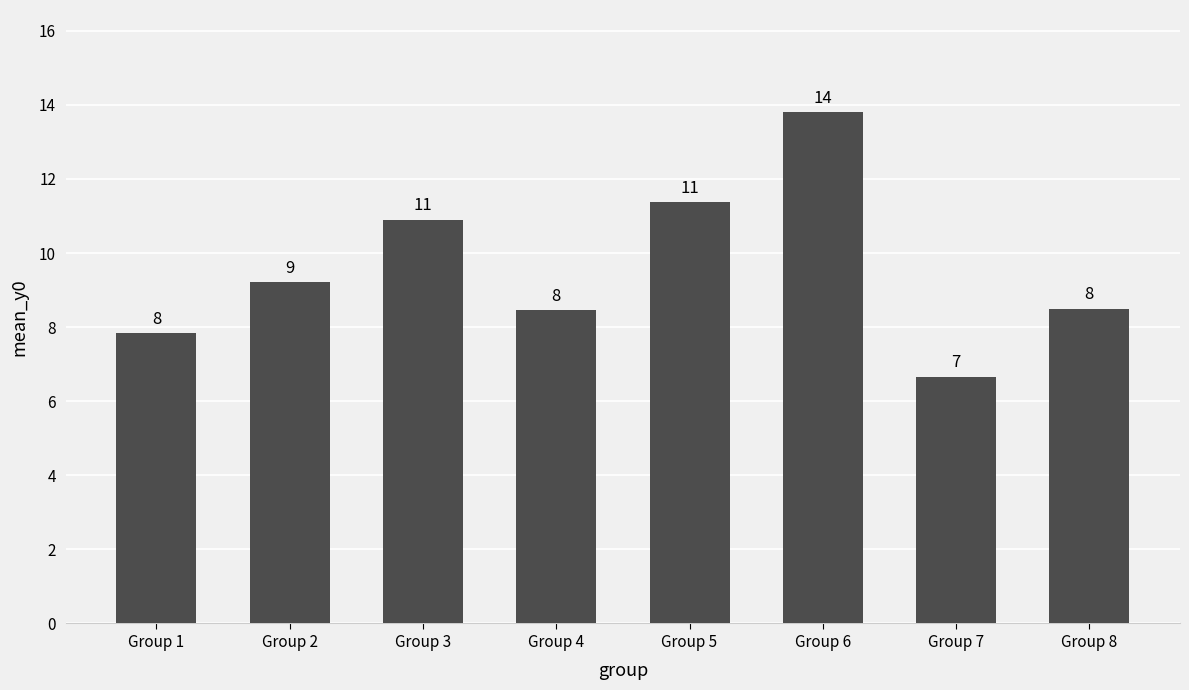

The value at Group 1 is 12.8. True or false?

False